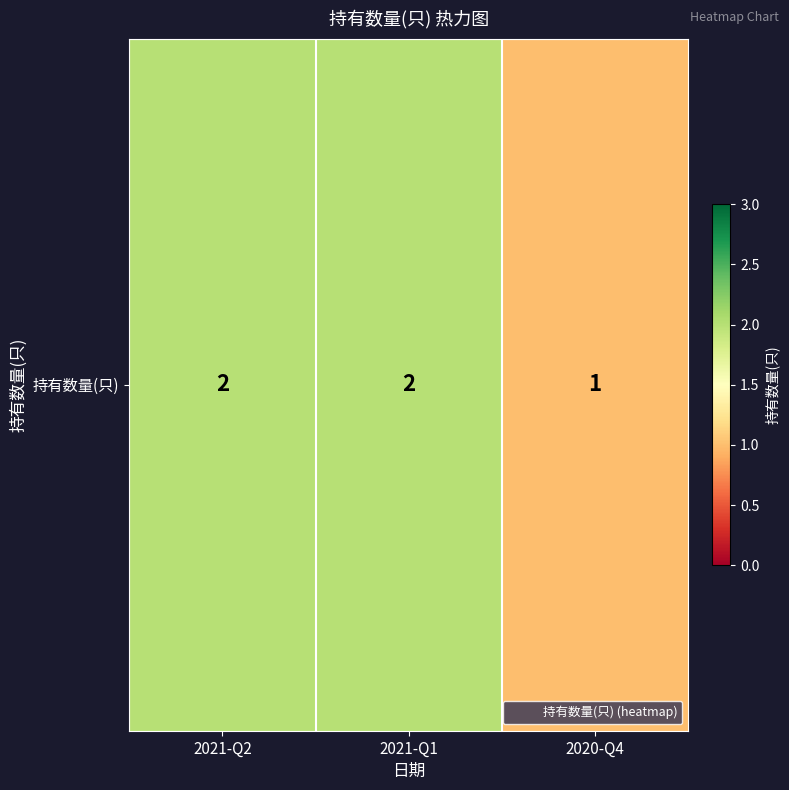

Rank the categories by value from highest to lowest.

2021-Q2, 2021-Q1, 2020-Q4